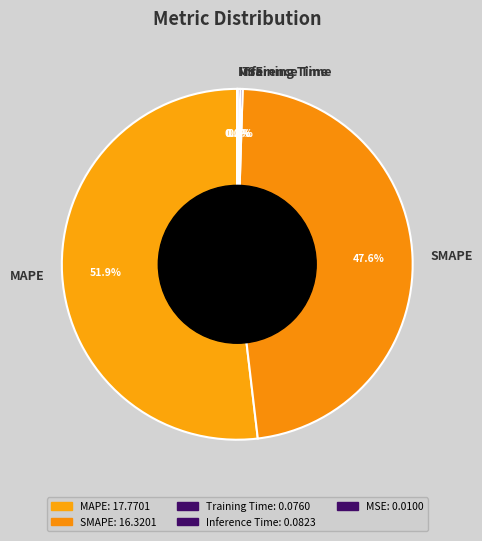

To the nearest percent, what is the combined percentage of MAPE and SMAPE?

100%